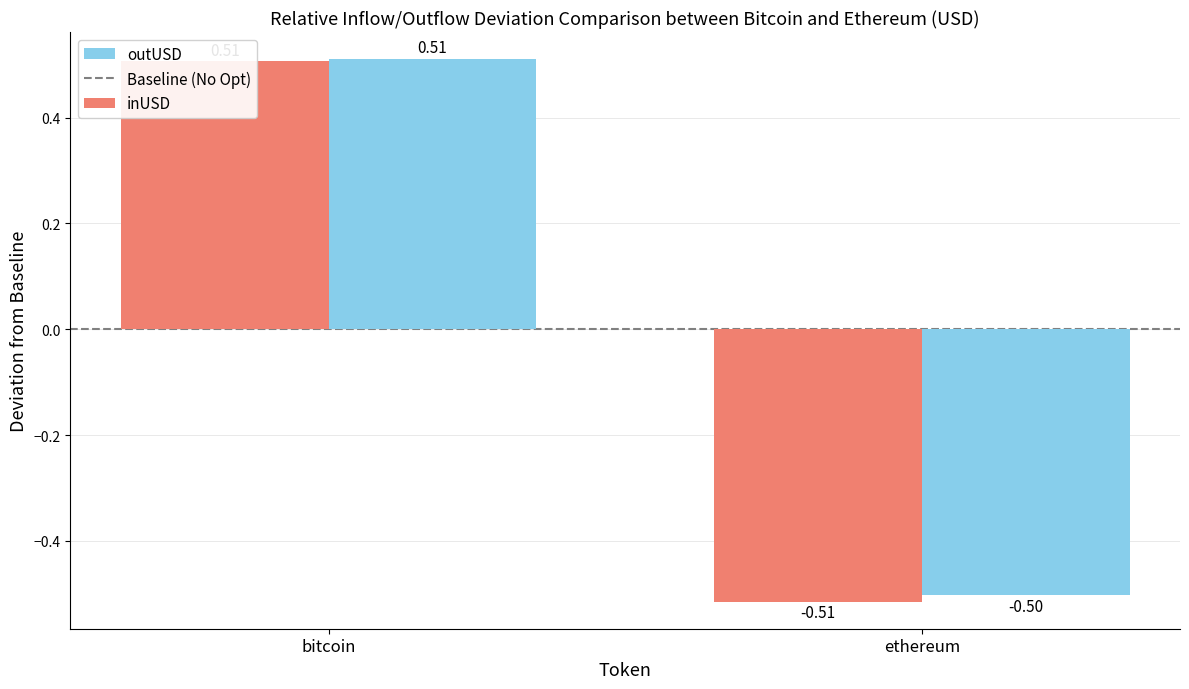

How many bars are there in total?

6